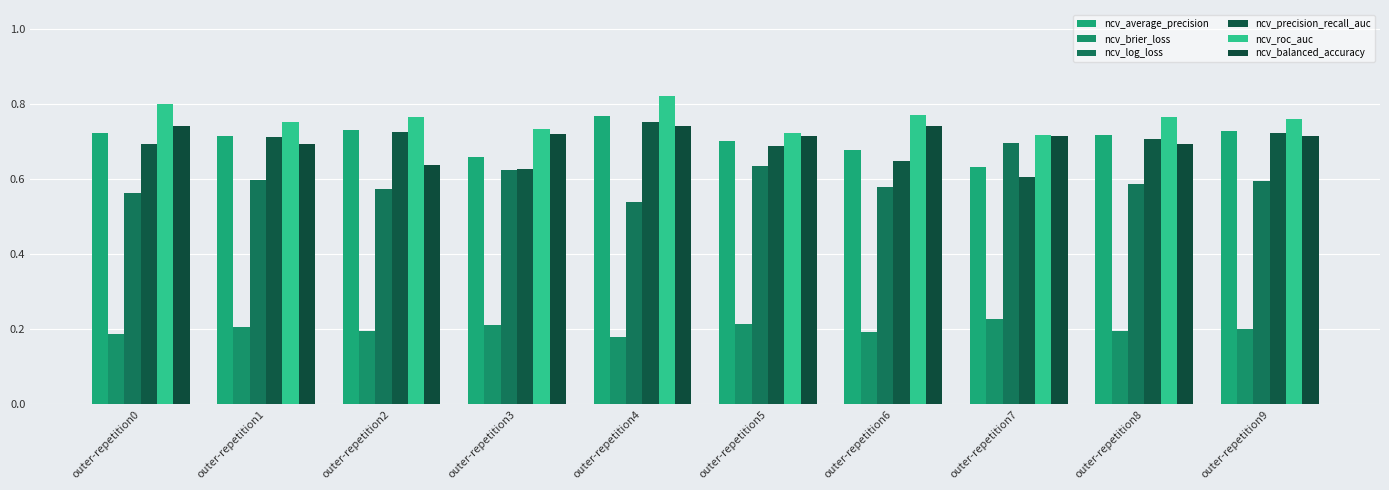

What is the maximum value shown in the chart?

0.8